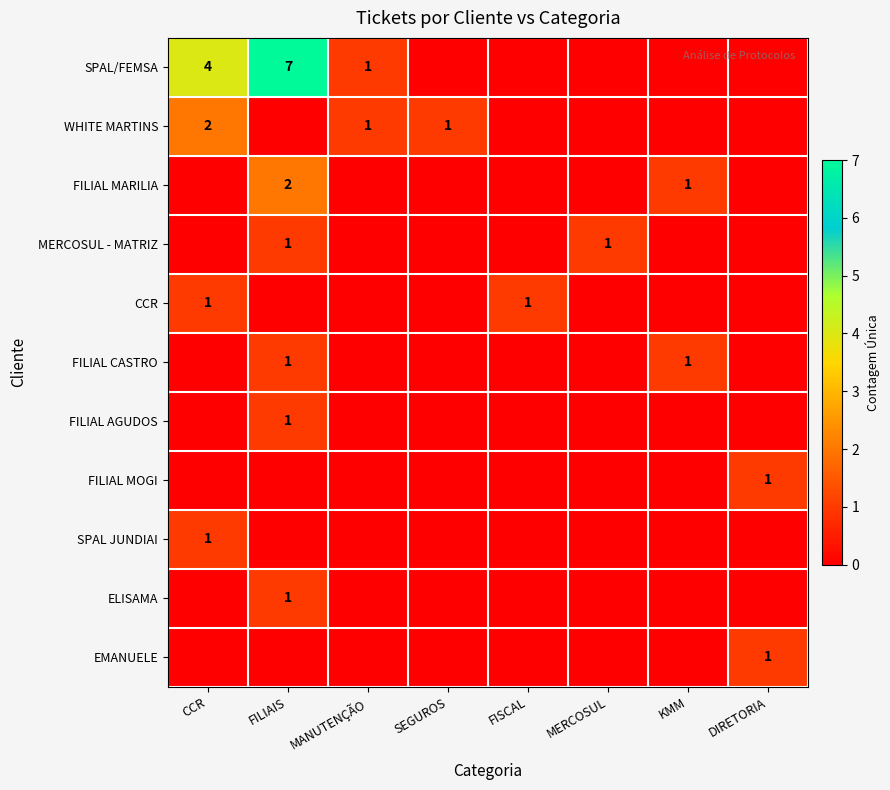

Is the value of SPAL JUNDIAI at FISCAL greater than the value of CCR at FISCAL?

No